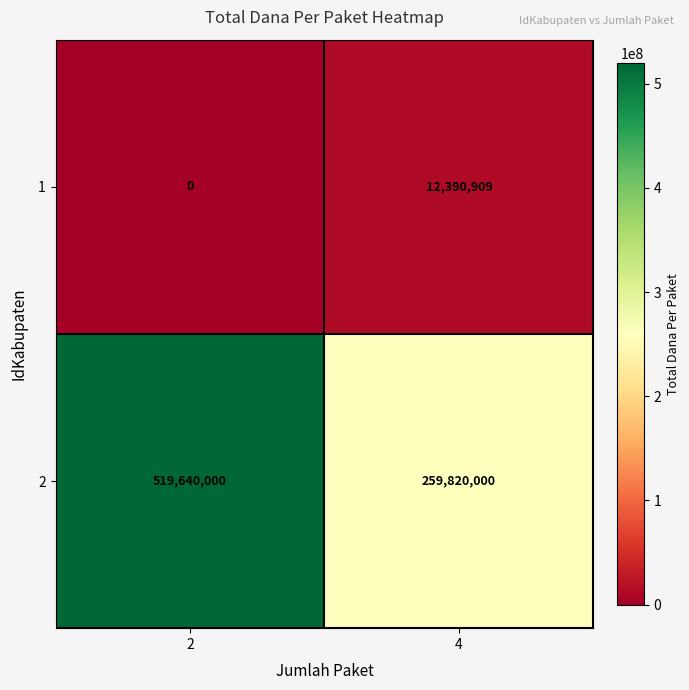

True or false: 1 has a value of 12390909 at 4.

True